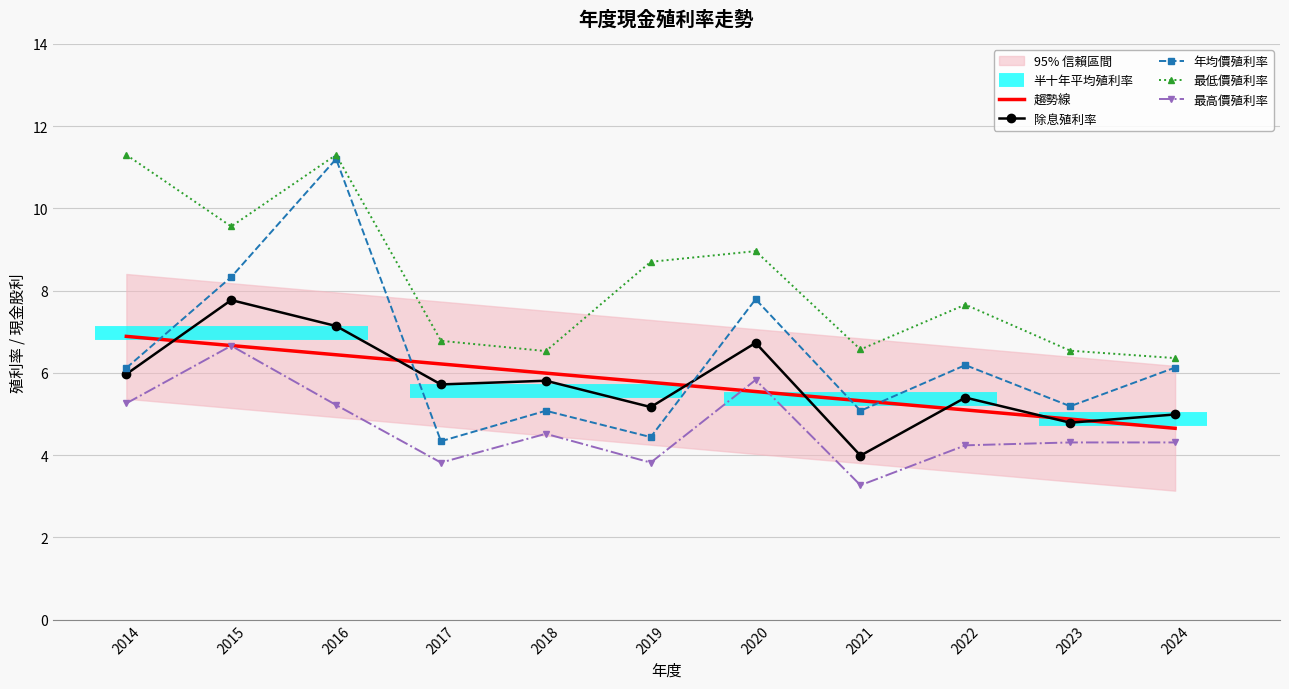

What is the difference between the highest and lowest values at 2017?

3.0